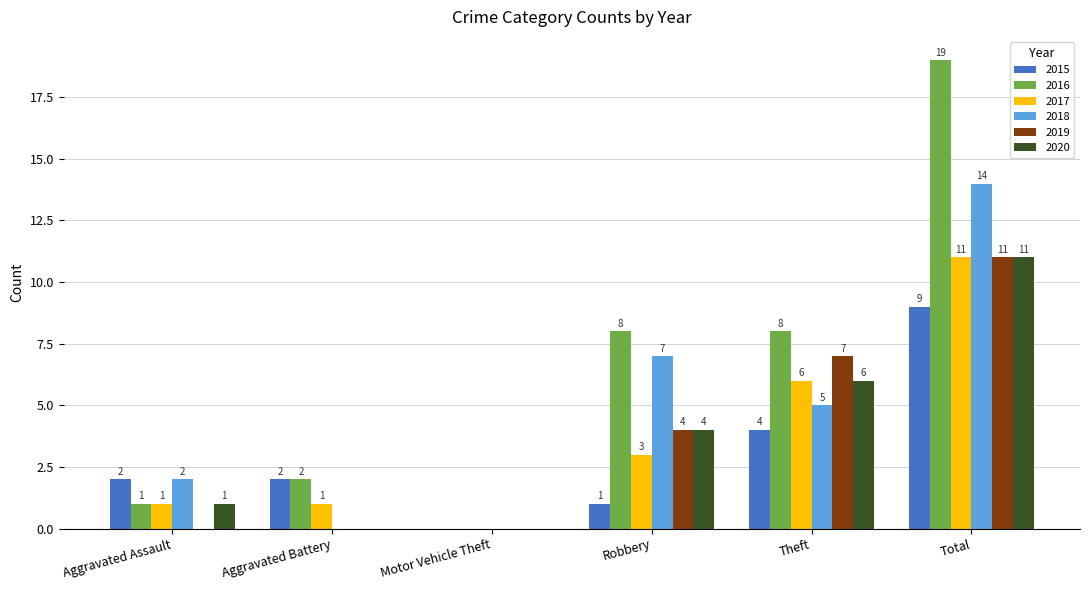

What is the spread (max minus min) of values at Total?

10